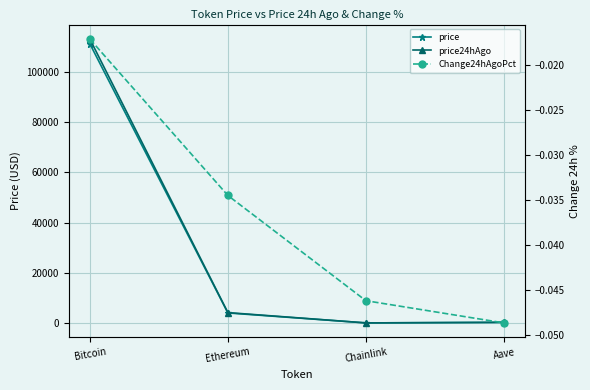

What is the label of the 3rd point from the left?

Chainlink